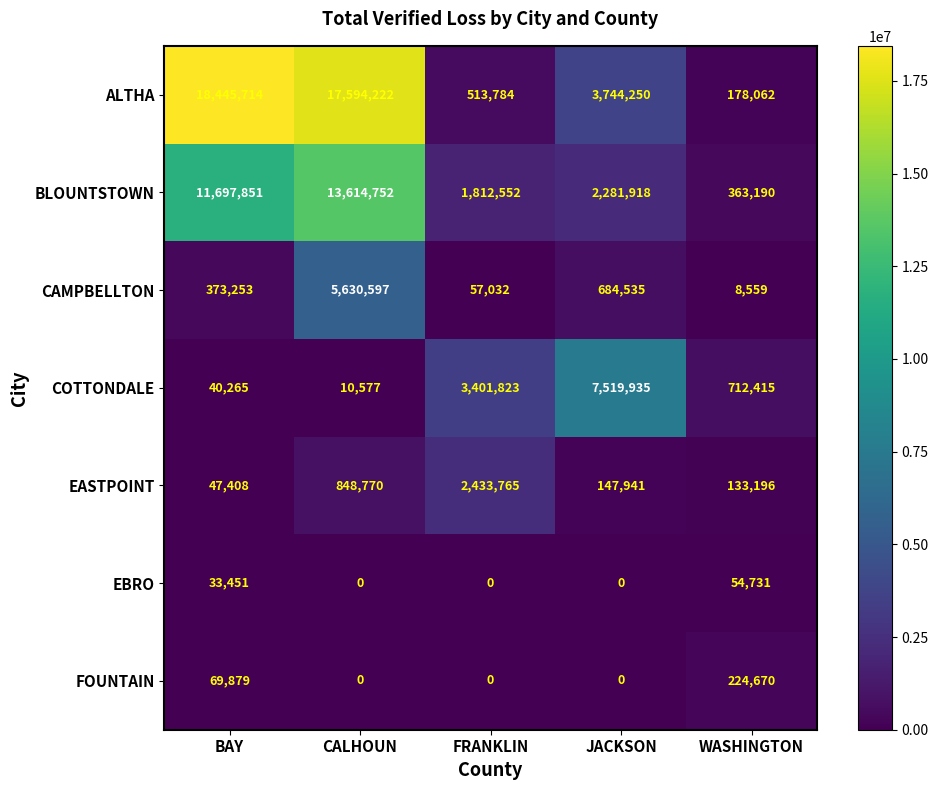

Which series has the largest range (max minus min)?

ALTHA